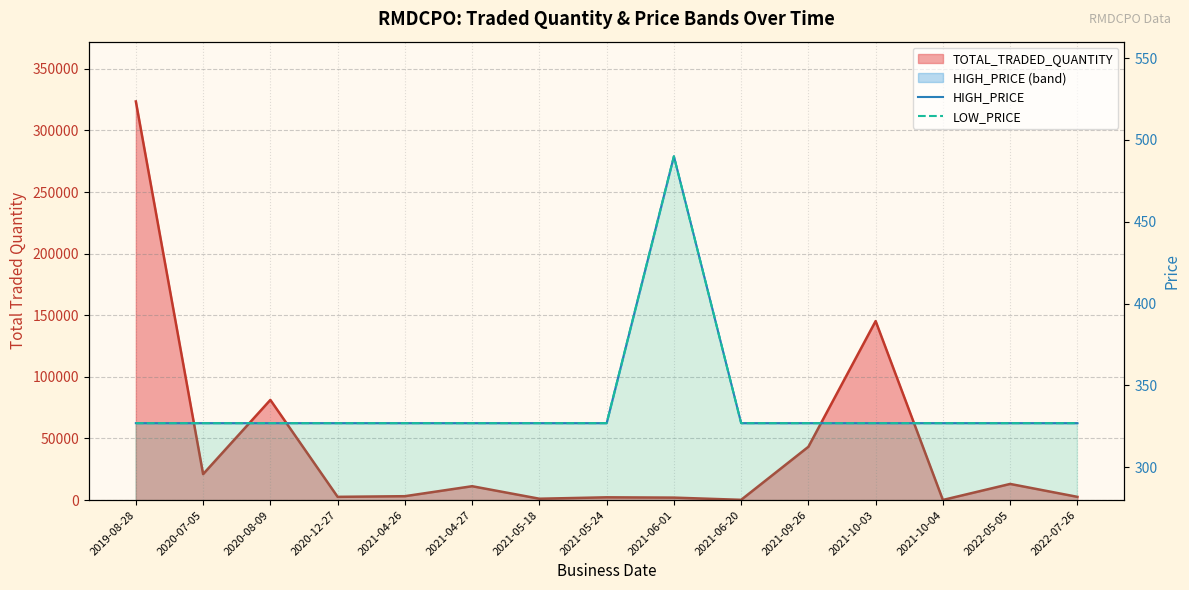

At which label does HIGH_PRICE reach its peak?

2021-06-01